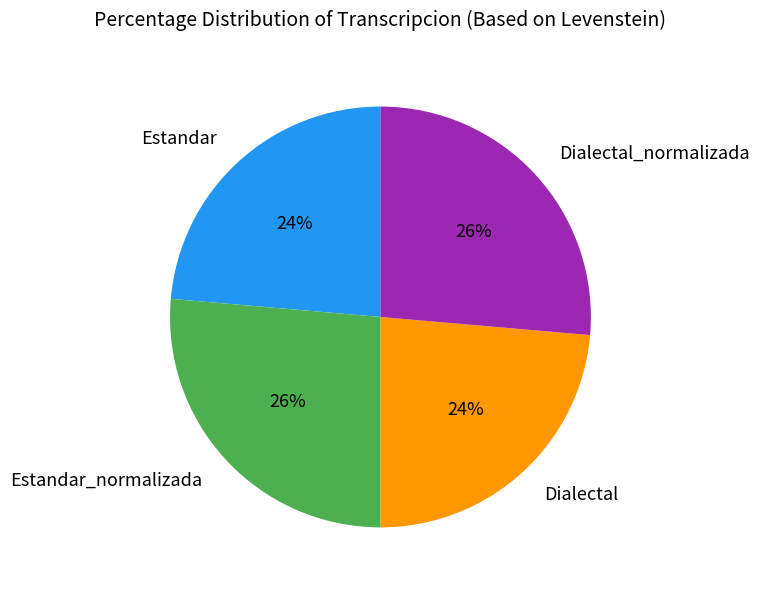

How many segments does this pie chart have?

4